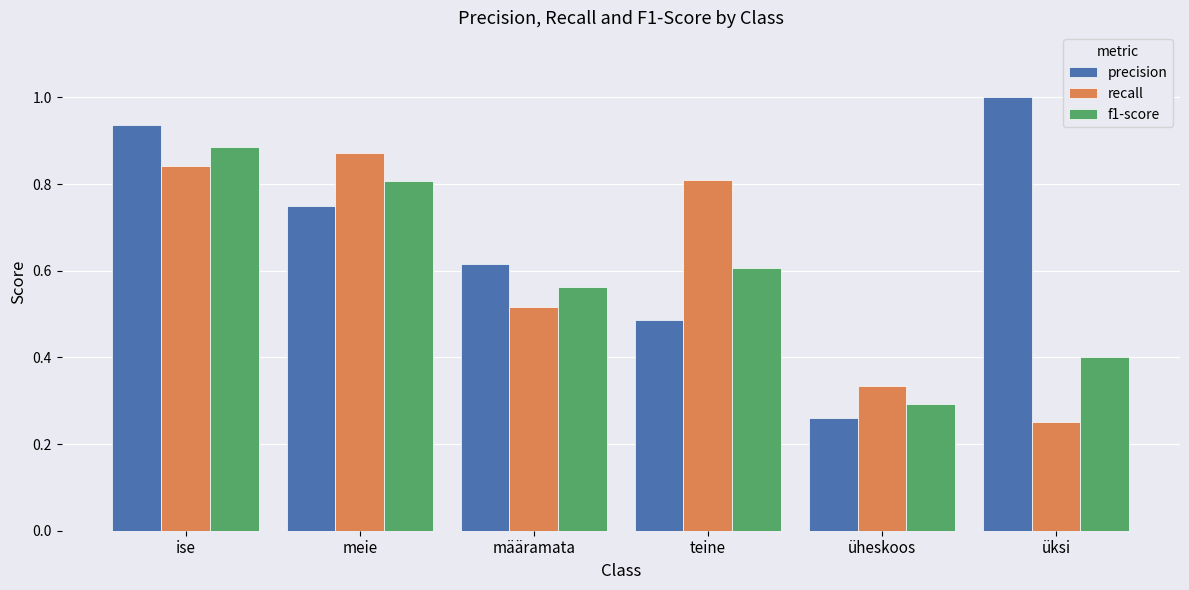

Which series changed the most between meie and üheskoos?

recall